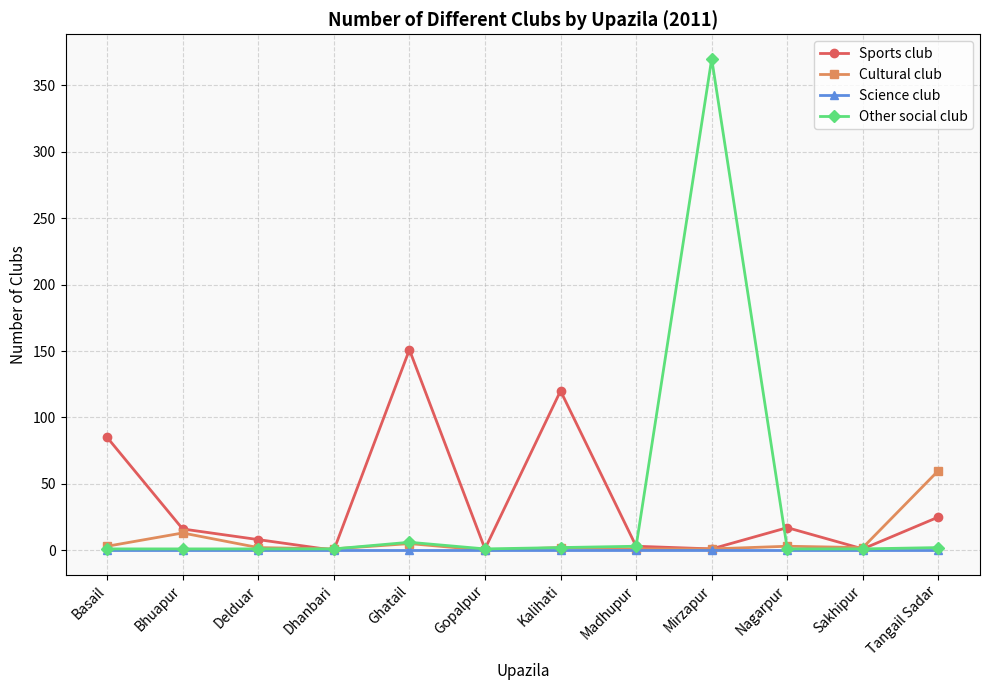

What is the label of the 1st point from the right?

Tangail Sadar